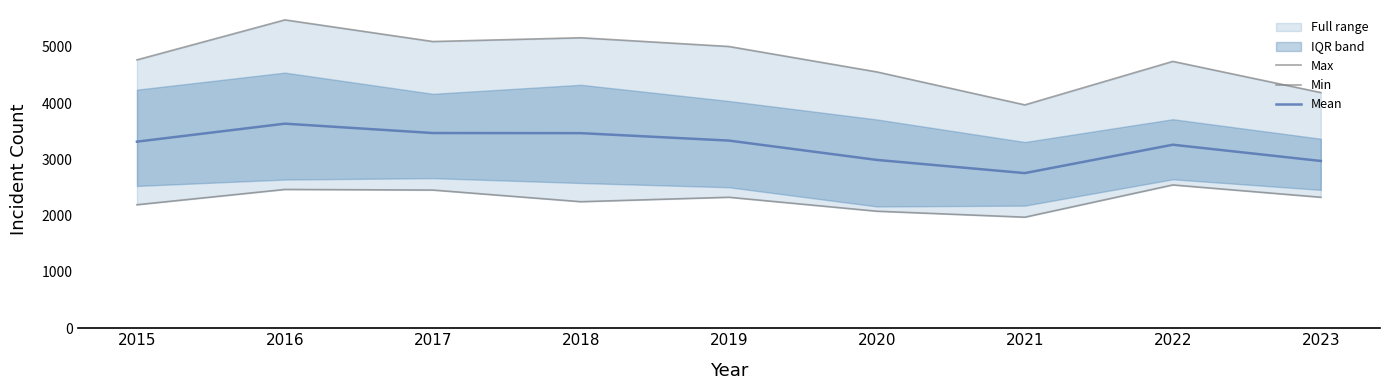

Which series has the largest range (max minus min)?

Max